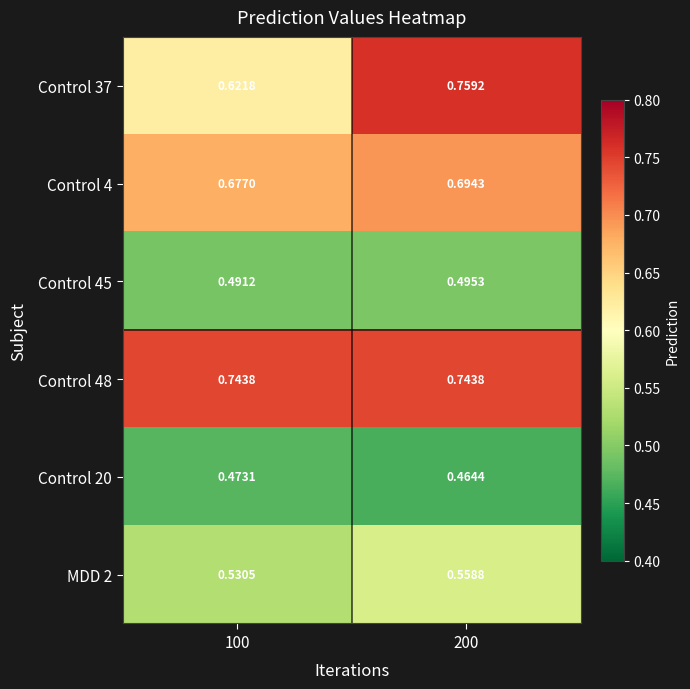

How many data points does each series have?

2